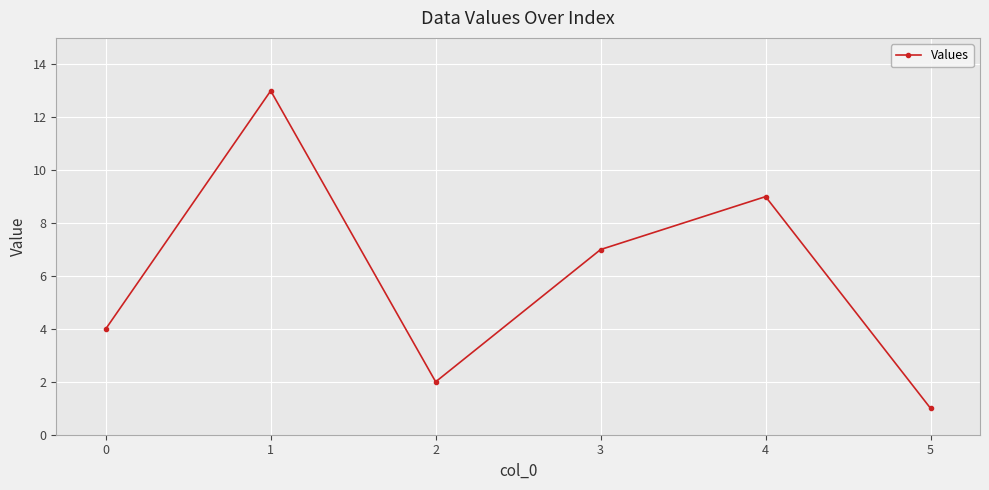

Which has a higher value, 1 or 4?

1